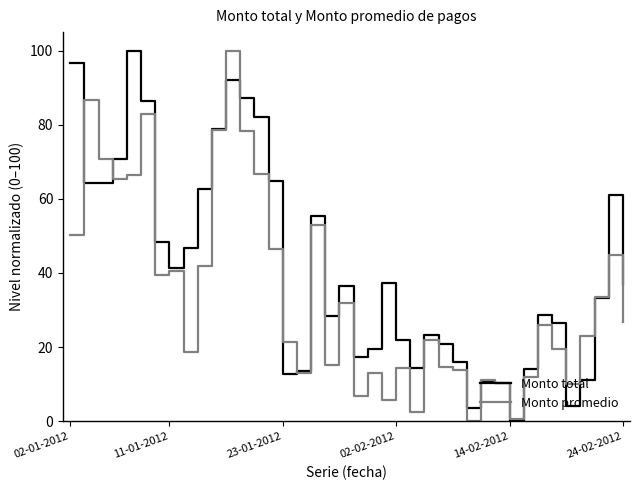

What is the maximum value for Monto promedio?

100.0